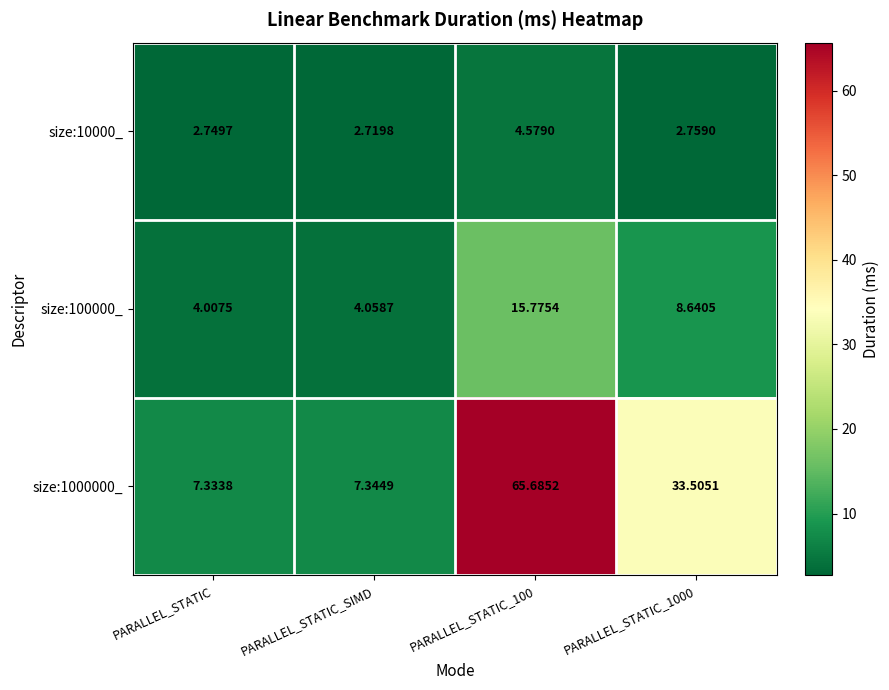

What is the total value across all series at PARALLEL_STATIC_SIMD?

14.1